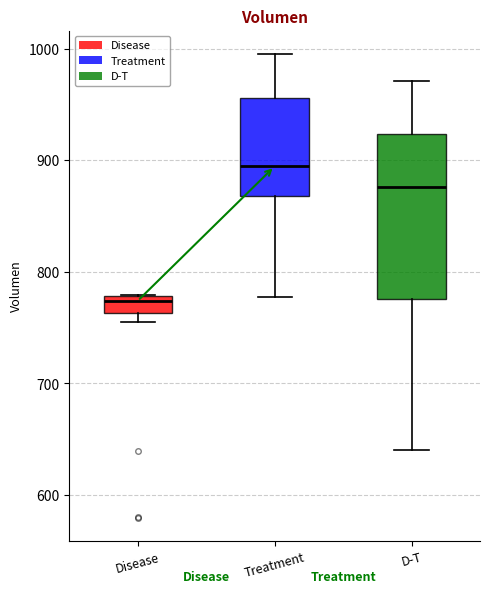

Reading left to right, read every box against the y-axis: the position of its median line, the range the box covers, and the ends of its whiskers. The values are not printed on the chart, so give them approximately, as read against the axis.

Disease: median 770, box 760 to 780, whiskers 750 to 780
Treatment: median 890, box 870 to 960, whiskers 780 to 1000
D-T: median 880, box 780 to 920, whiskers 640 to 970